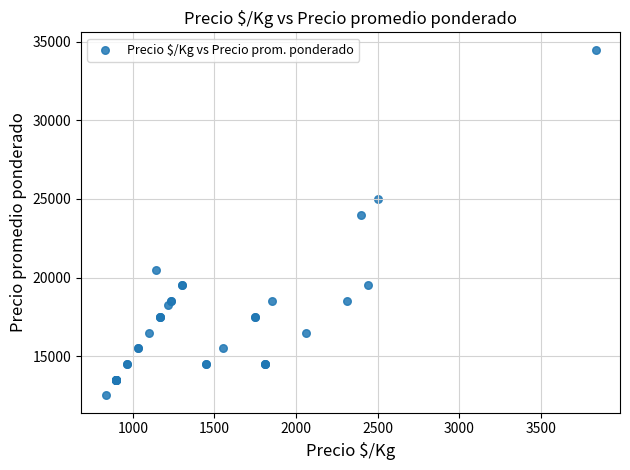

What Y value in the scatter plot is closest to 23500?

24000